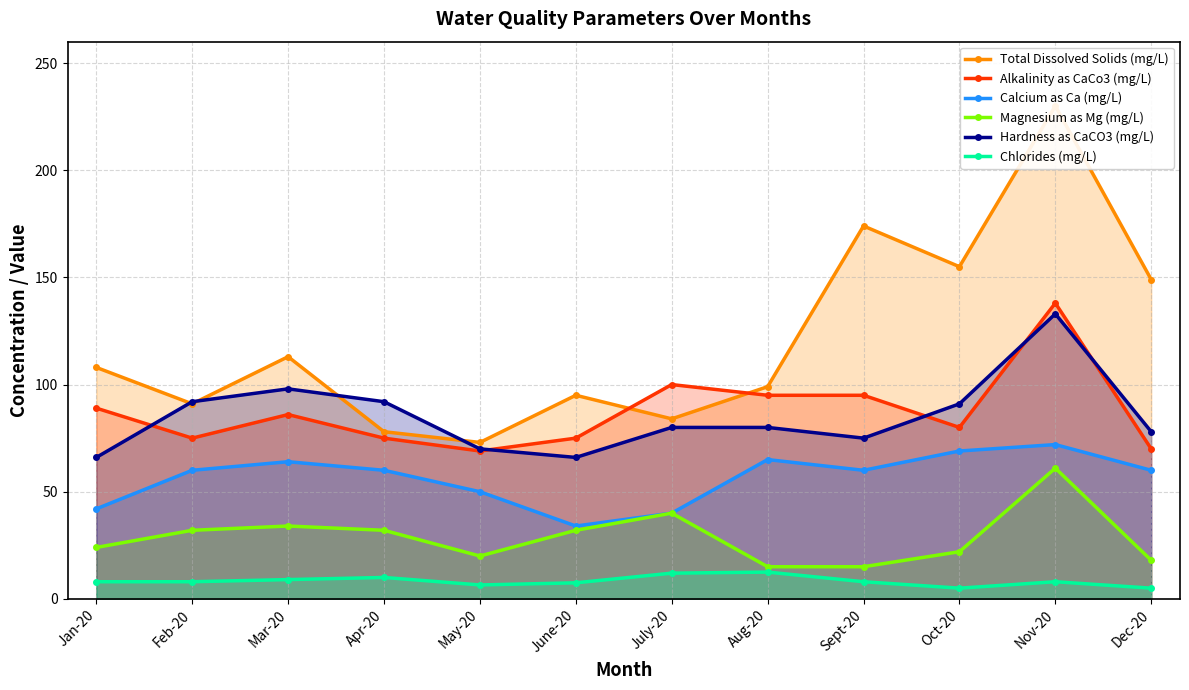

Where is Magnesium as Mg (mg/L) nearest to the value 38?

July-20